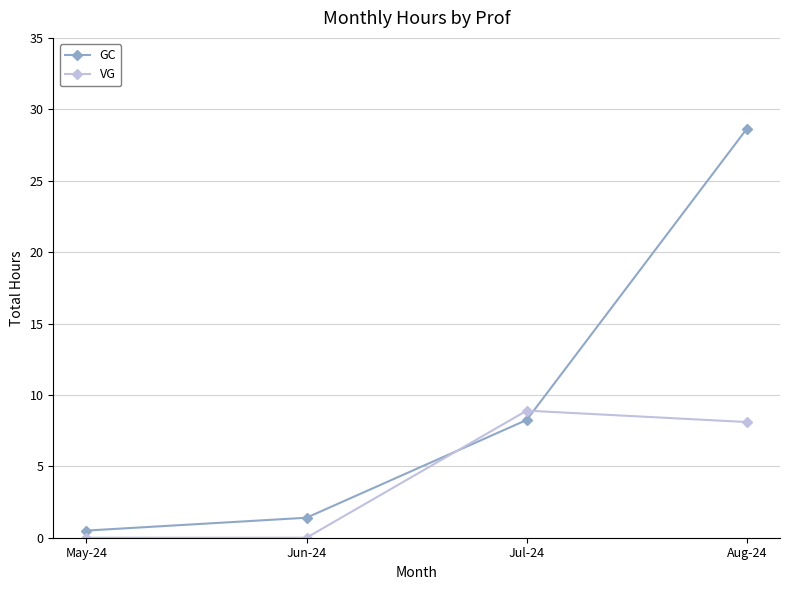

The GC series shows 10.9 at Jul-24. True or false?

False